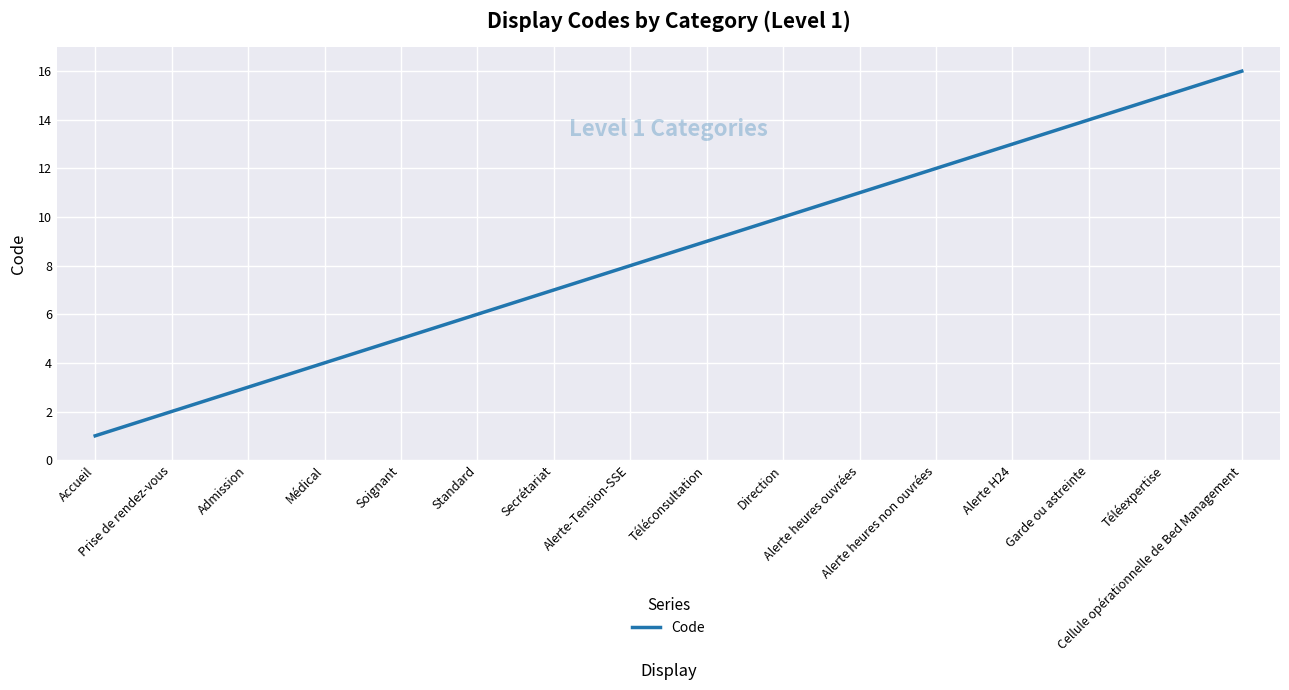

Reading left to right, list all the values displayed in this chart.

Accueil=1	Prise de rendez-vous=2	Admission=3	Médical=4	Soignant=5	Standard=6	Secrétariat=7	Alerte-Tension-SSE=8	Téléconsultation=9	Direction=10	Alerte heures ouvrées=11	Alerte heures non ouvrées=12	Alerte H24=13	Garde ou astreinte=14	Téléexpertise=15	Cellule opérationnelle de Bed Management=16